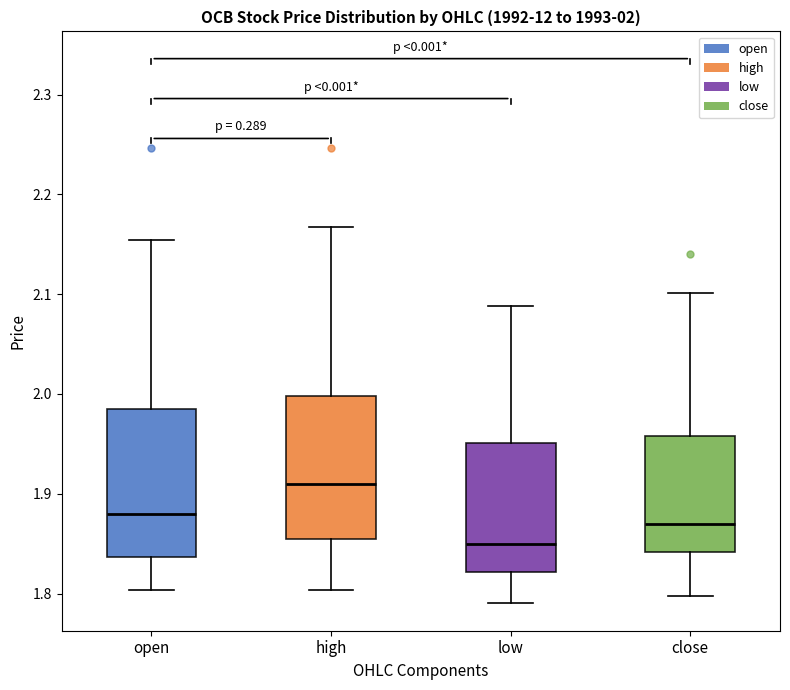

Which box has the highest median line?

high